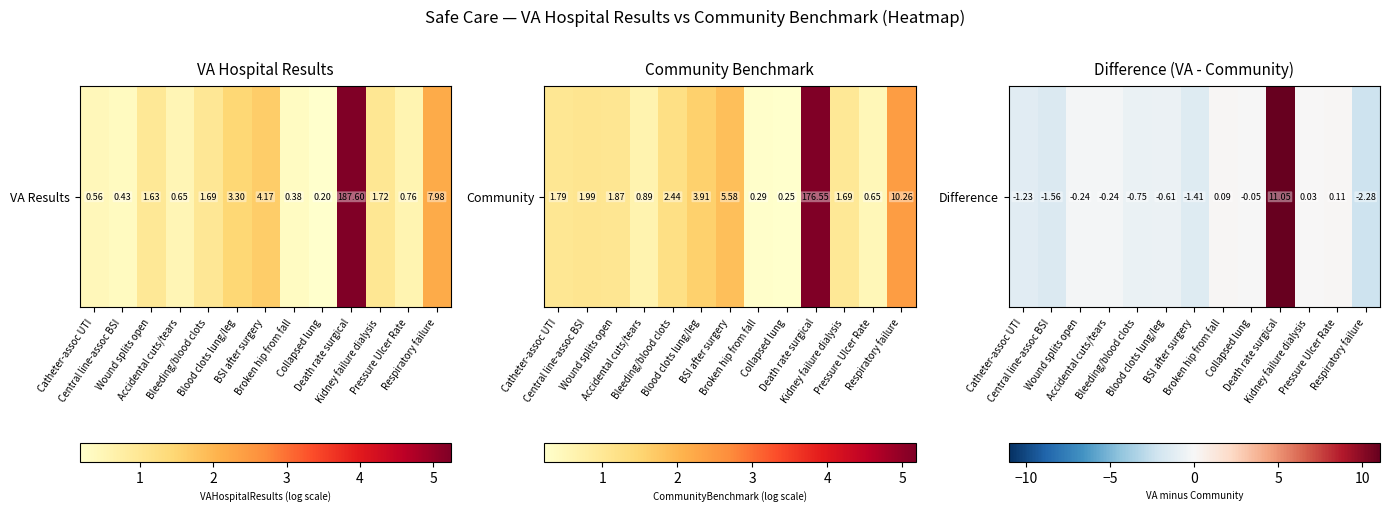

Between Blood clots lung/leg and Accidental cuts/tears, which is larger?

Accidental cuts/tears